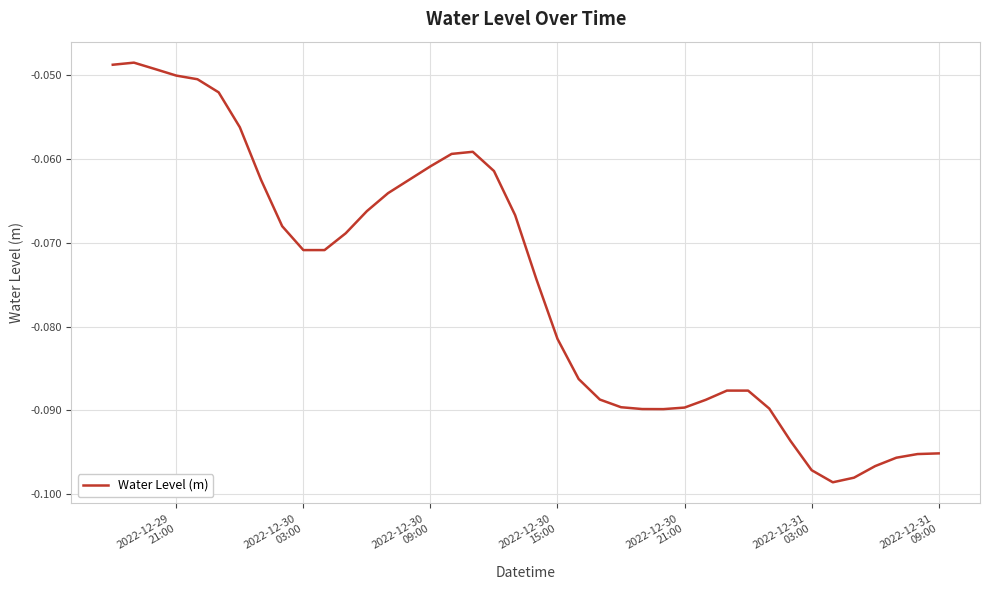

Does the chart have visible grid lines?

Yes